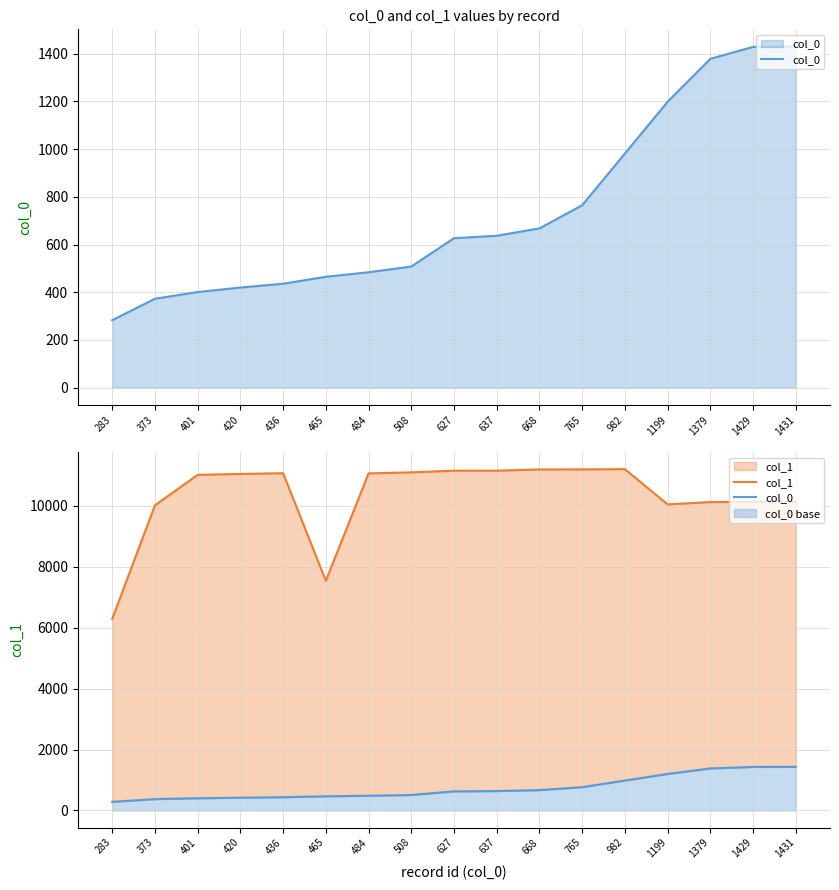

What is the sum of the col_0 values at 637 and 508?

1145